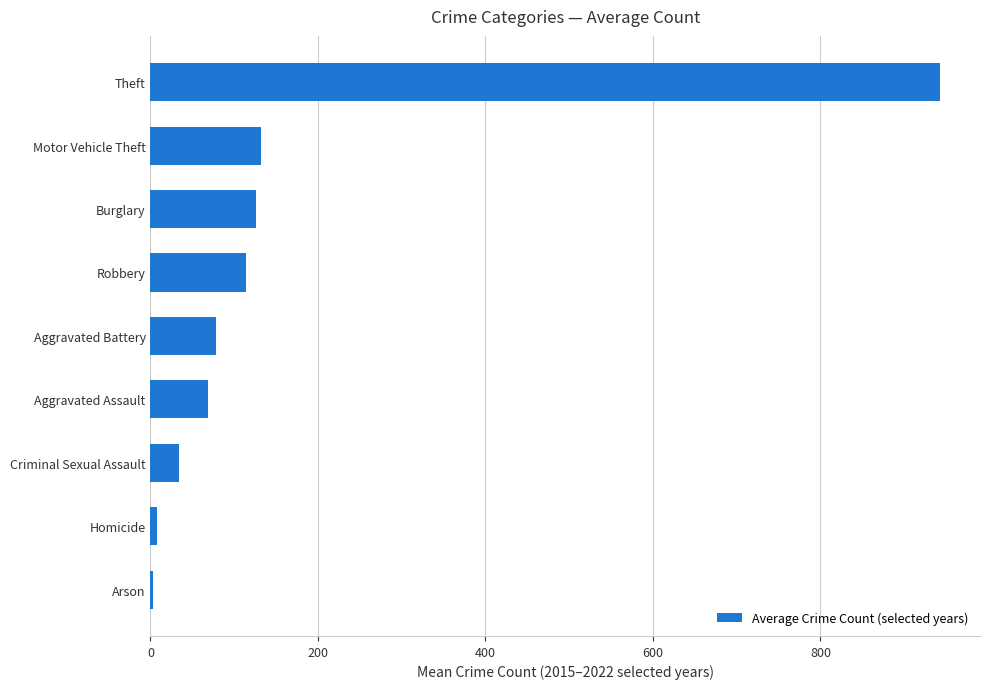

Are the bars horizontal?

Yes